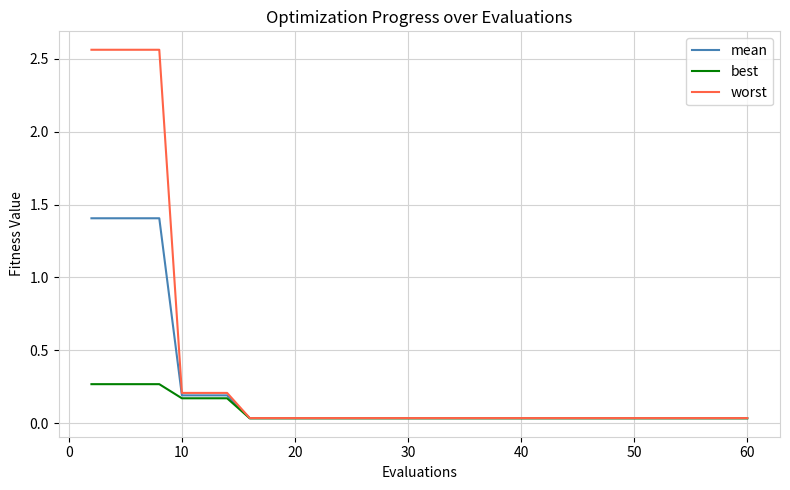

Which series has the largest range (max minus min)?

worst